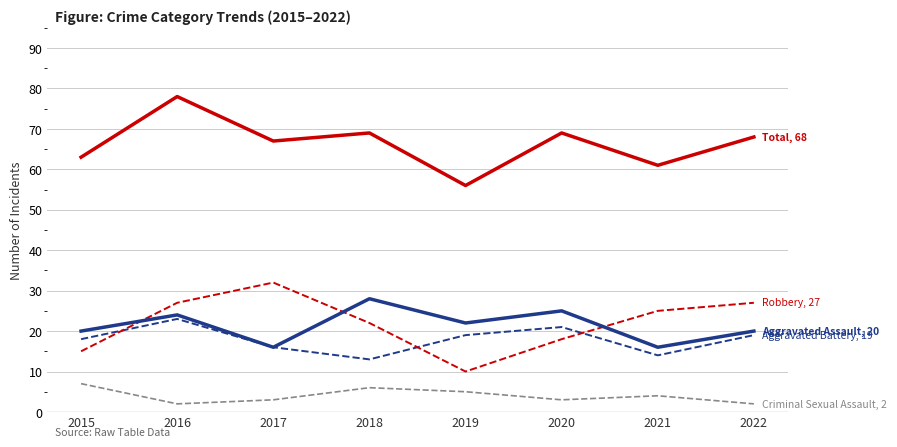

Which label corresponds to the largest value in the chart?

2016